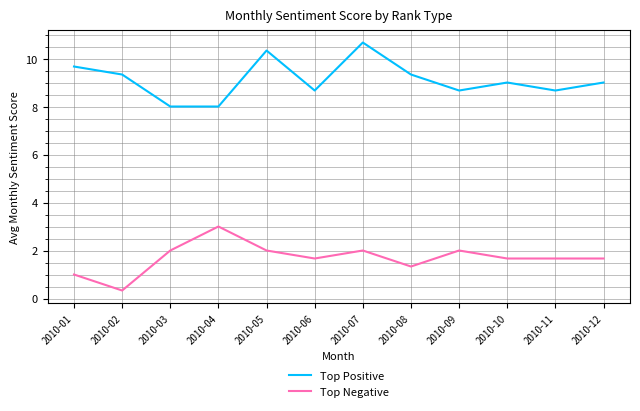

What is the difference between the Top Negative values at 2010-09 and 2010-02?

1.7